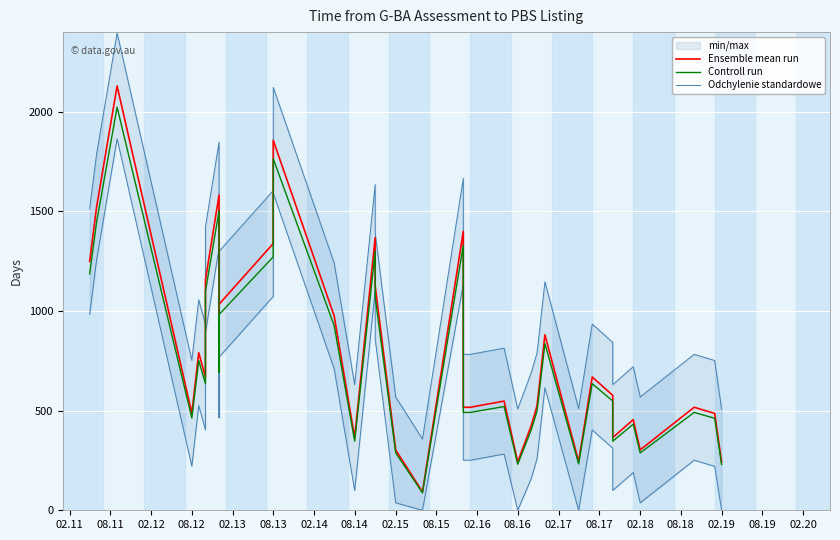

How many data points does each series have?

40